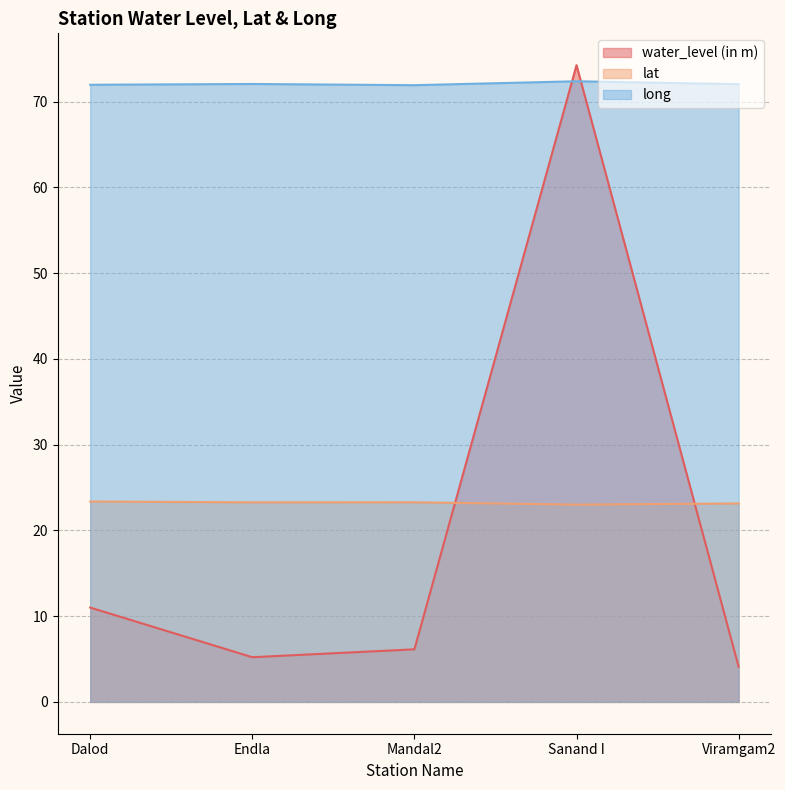

Which category has the highest value in the water_level (in m) series?

Sanand I